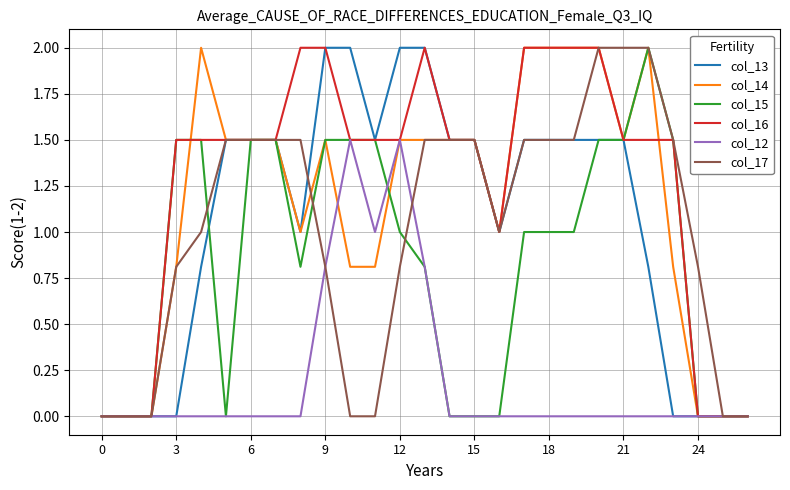

What is the maximum value shown in the chart?

2.0